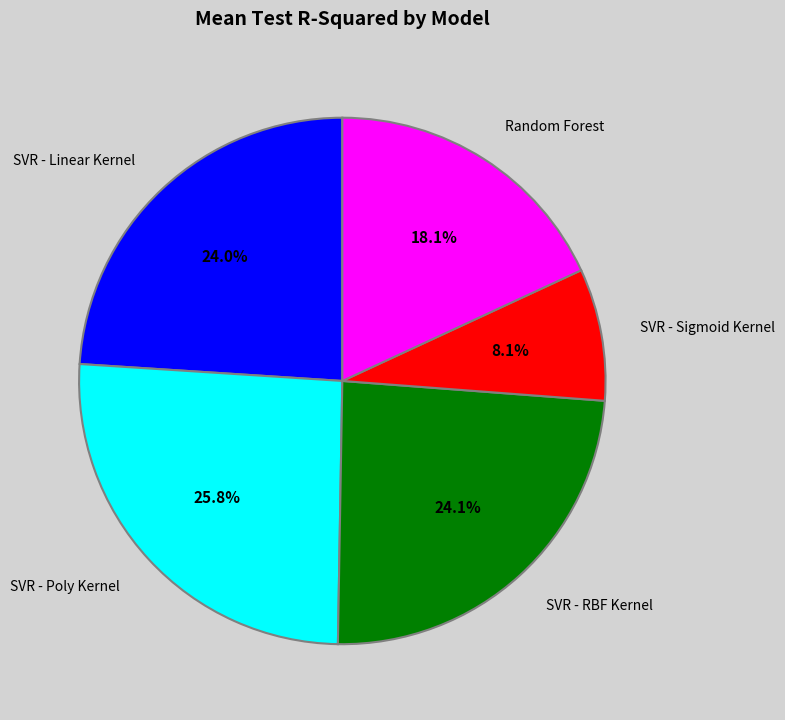

Is there a majority slice in this chart?

No